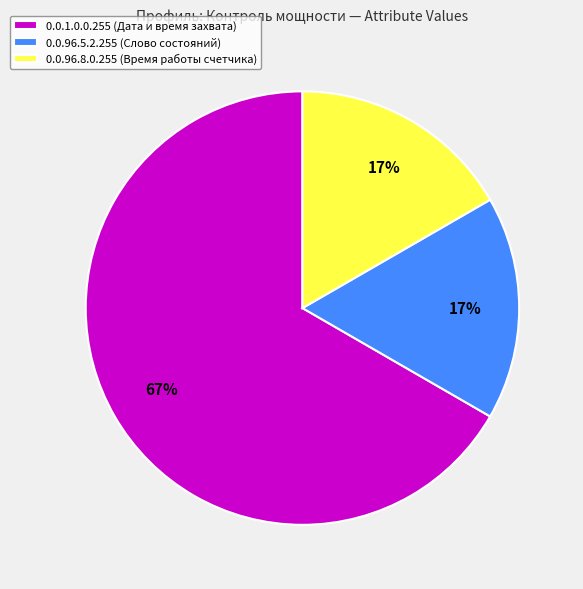

Is the sum of 0.0.96.5.2.255 (Слово состояний) and 0.0.96.8.0.255 (Время работы счетчика) greater than half?

No